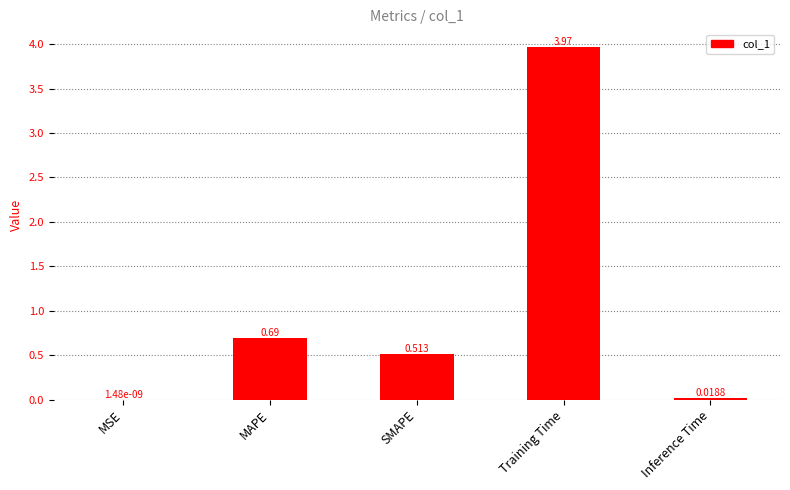

Which label corresponds to the largest value in the chart?

Training Time